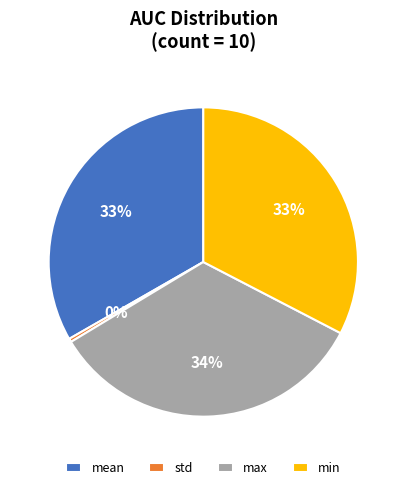

Combined, do min and max account for over 50%?

Yes